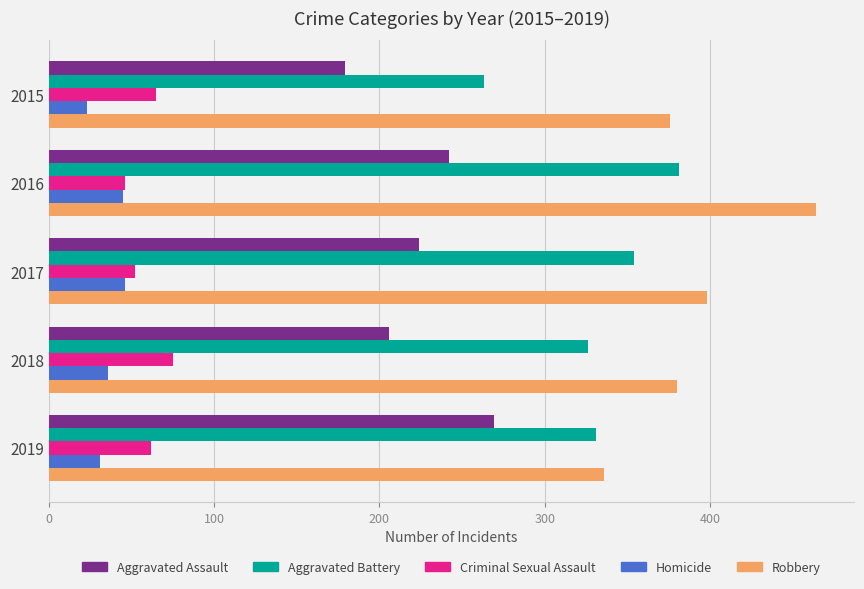

The value of Robbery at 2017 is 267. True or false?

False